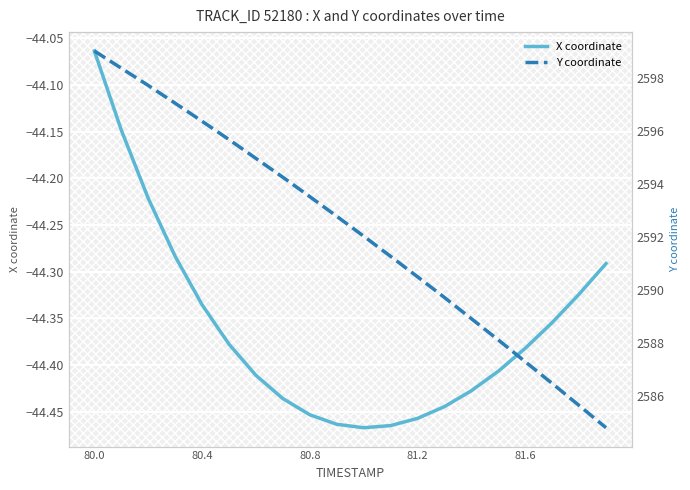

True or false: X coordinate has a value of -64.1 at 80.0.

False